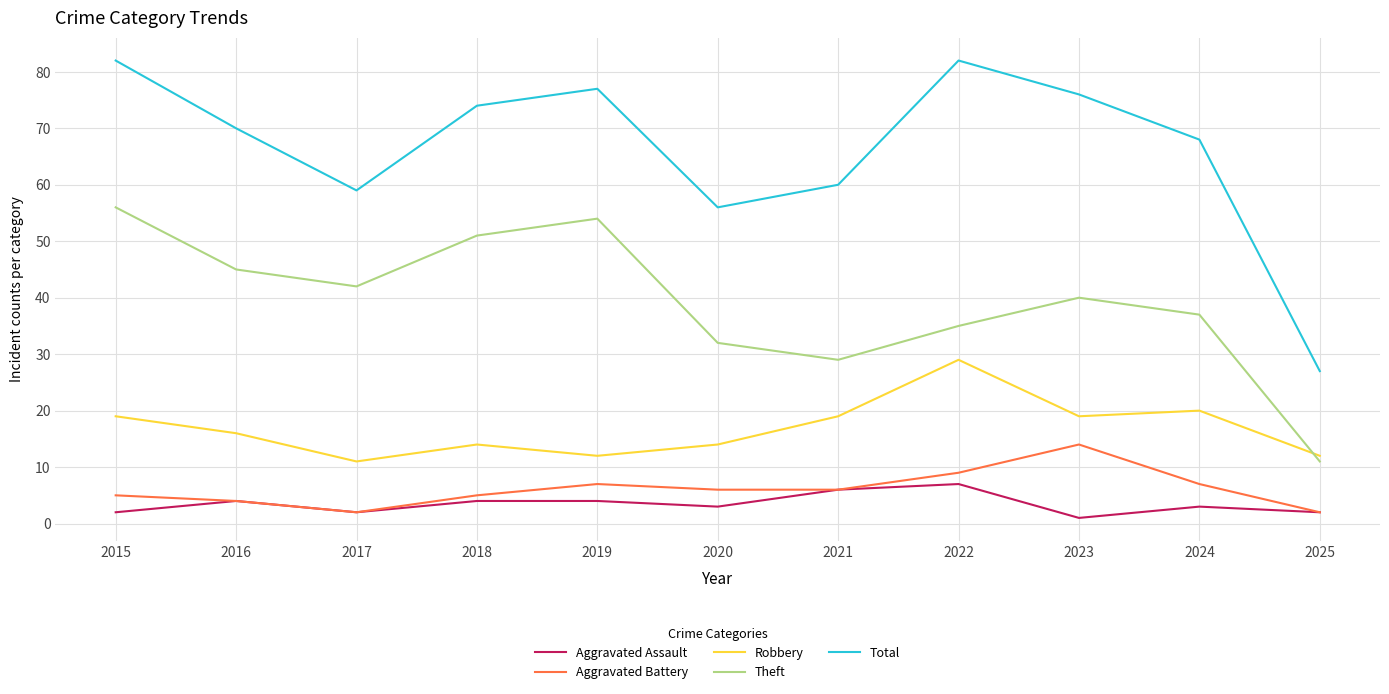

What is the maximum value for Total?

82